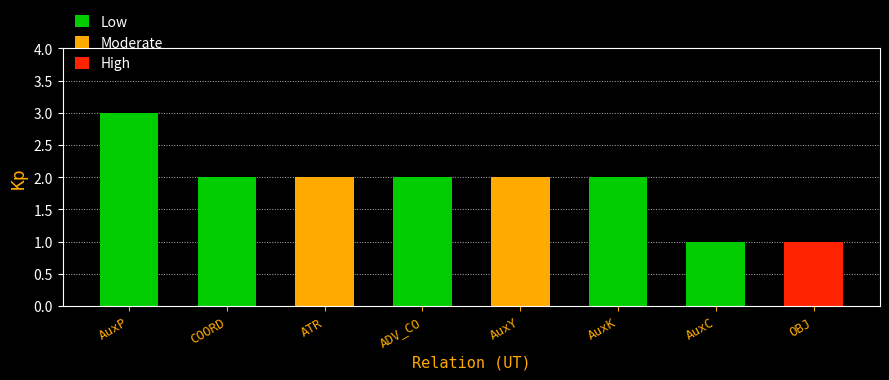

Where is the data nearest to the value 2?

COORD